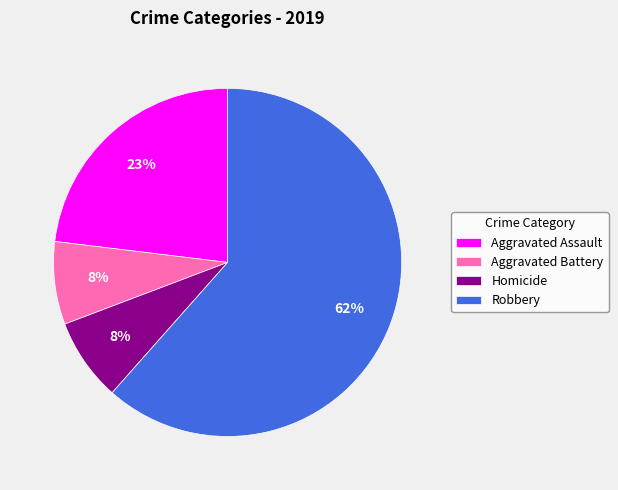

To the nearest percent, what is the average slice percentage?

25%